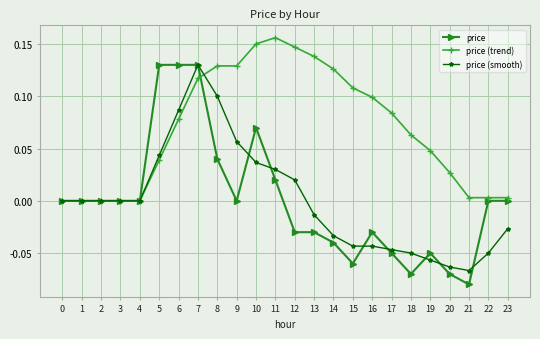

How many data points does each series have?

24